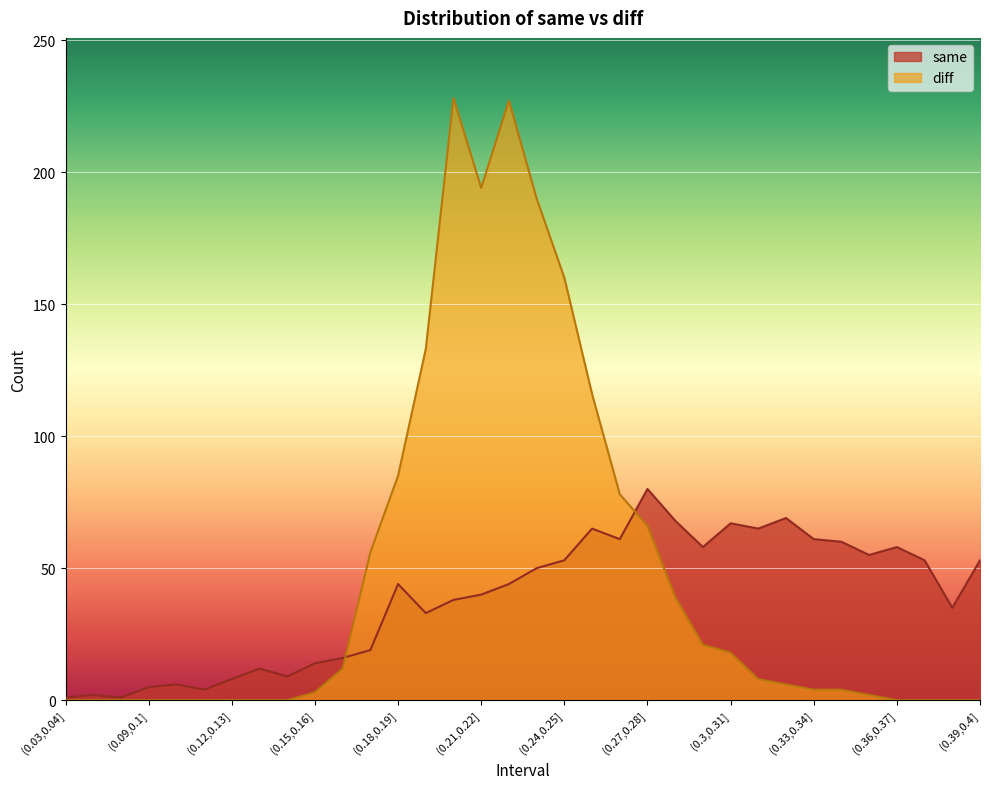

At which category is the sum across all series the highest?

(0.22,0.23]